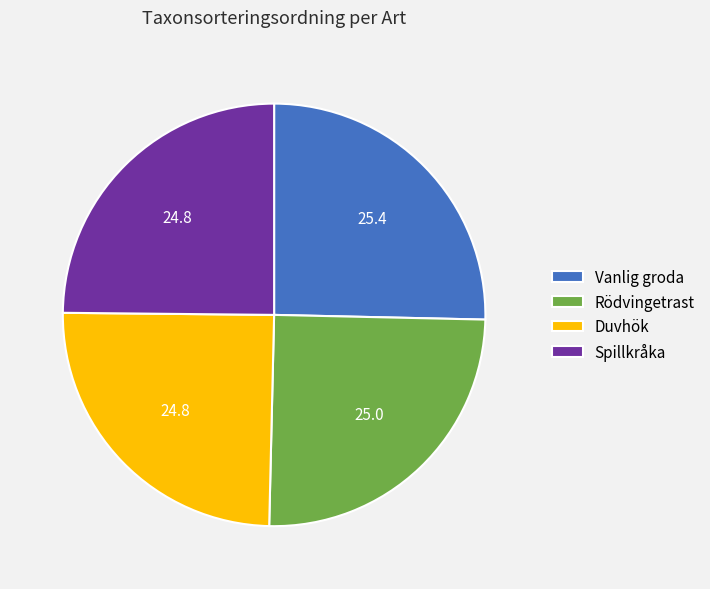

The Vanlig groda slice represents 11% of the pie. True or false?

False